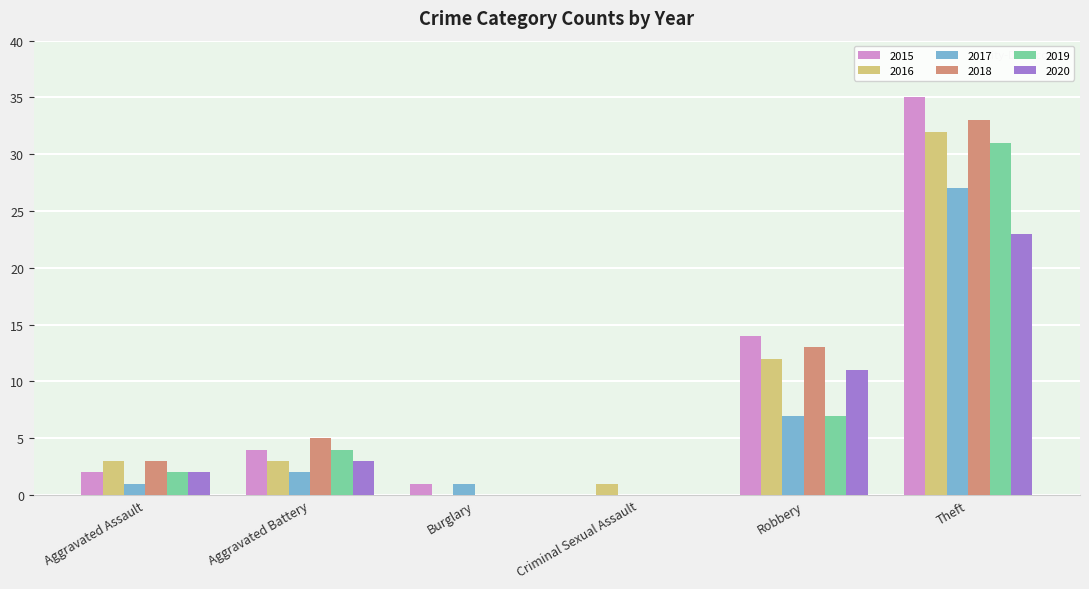

How many groups of bars are there?

6